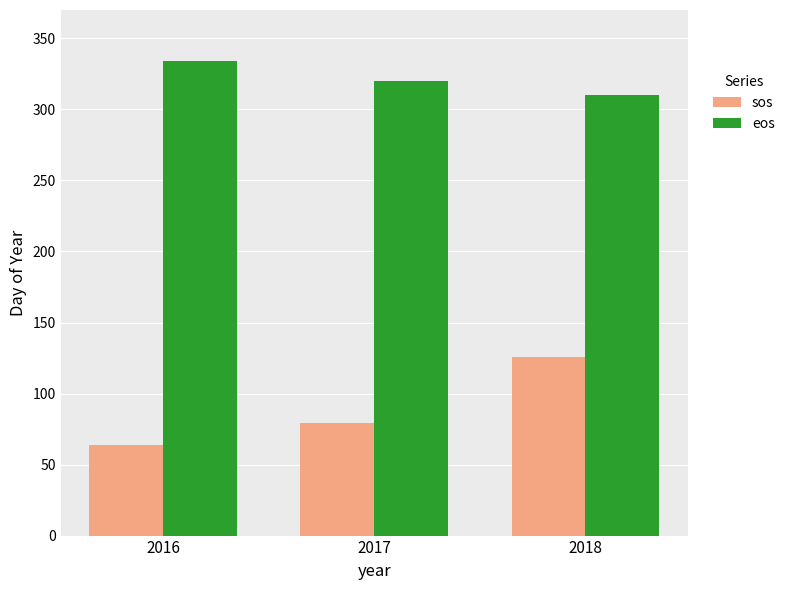

How many distinct data groups are displayed?

2